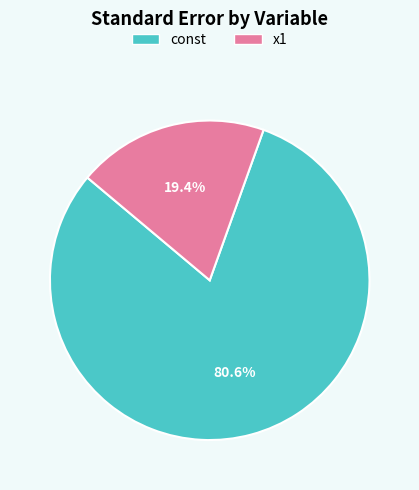

To the nearest percent, what portion does const represent?

81%